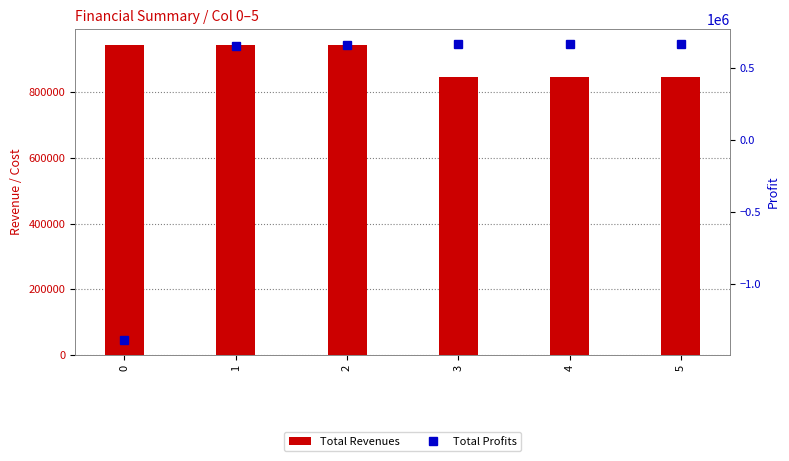

What is the difference between the second highest and second lowest values in the Total Profits series?

10117.4